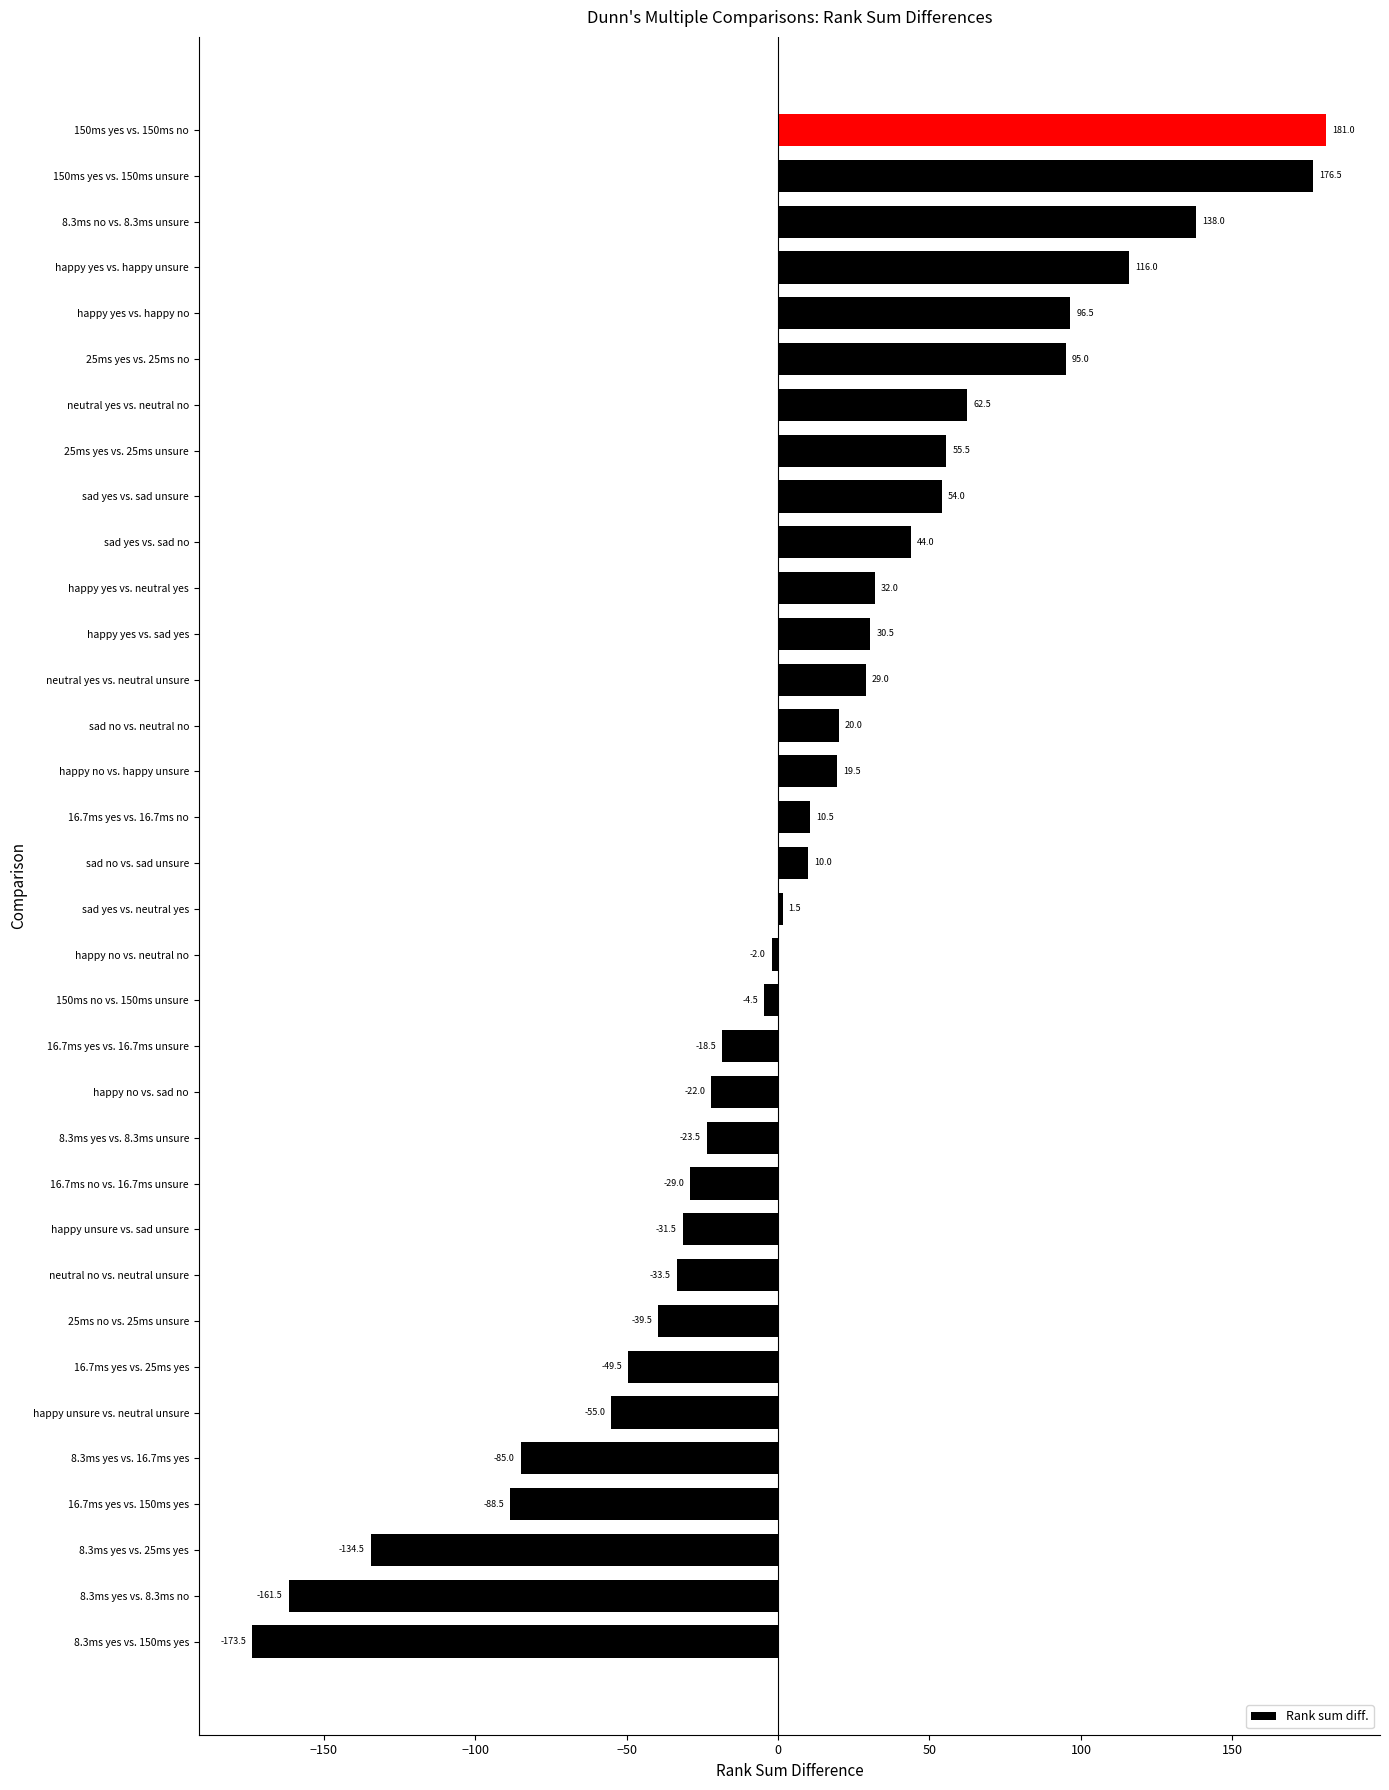

Rank the categories by value from highest to lowest.

150ms yes vs. 150ms no, 150ms yes vs. 150ms unsure, 8.3ms no vs. 8.3ms unsure, happy yes vs. happy unsure, happy yes vs. happy no, 25ms yes vs. 25ms no, neutral yes vs. neutral no, 25ms yes vs. 25ms unsure, sad yes vs. sad unsure, sad yes vs. sad no, happy yes vs. neutral yes, happy yes vs. sad yes, neutral yes vs. neutral unsure, sad no vs. neutral no, happy no vs. happy unsure, 16.7ms yes vs. 16.7ms no, sad no vs. sad unsure, sad yes vs. neutral yes, happy no vs. neutral no, 150ms no vs. 150ms unsure, 16.7ms yes vs. 16.7ms unsure, happy no vs. sad no, 8.3ms yes vs. 8.3ms unsure, 16.7ms no vs. 16.7ms unsure, happy unsure vs. sad unsure, neutral no vs. neutral unsure, 25ms no vs. 25ms unsure, 16.7ms yes vs. 25ms yes, happy unsure vs. neutral unsure, 8.3ms yes vs. 16.7ms yes, 16.7ms yes vs. 150ms yes, 8.3ms yes vs. 25ms yes, 8.3ms yes vs. 8.3ms no, 8.3ms yes vs. 150ms yes